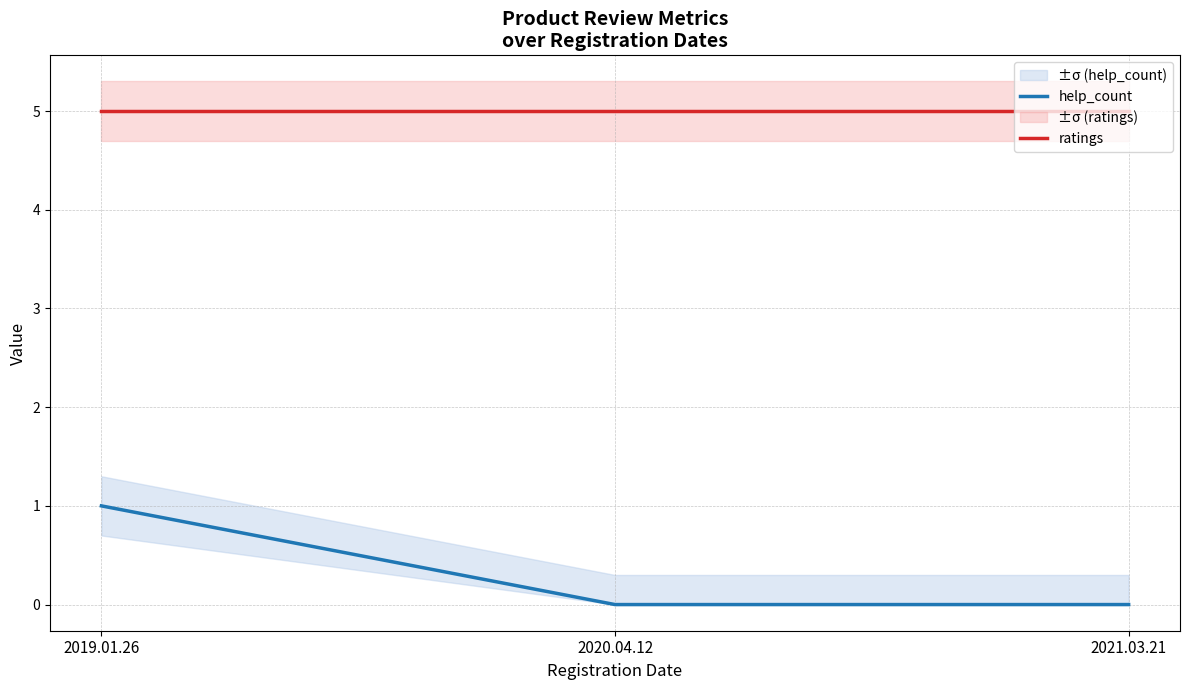

What is the greatest value displayed?

5